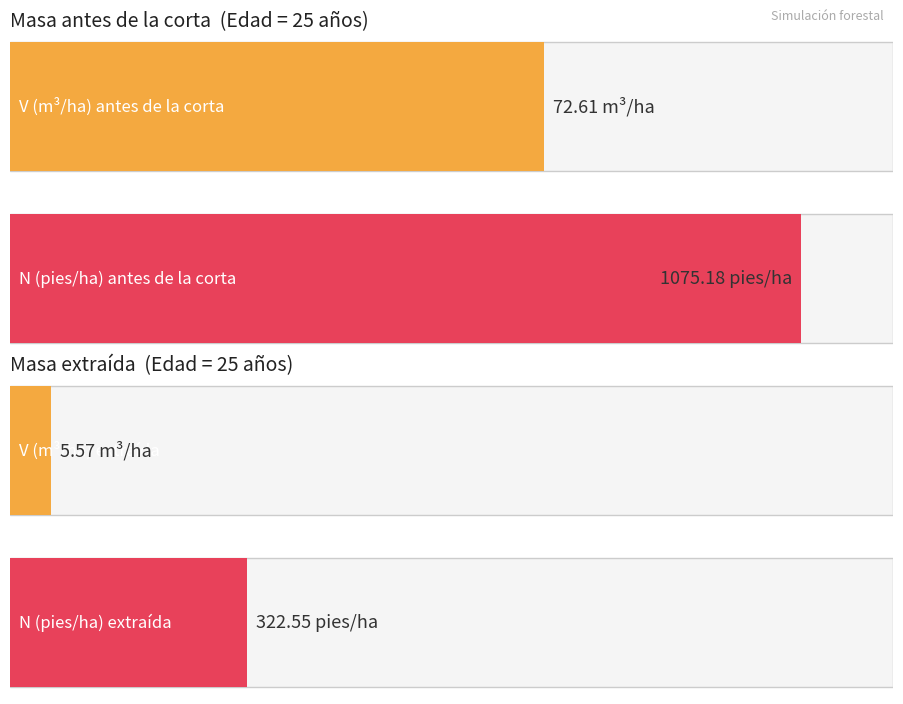

Rank the series at 55 from highest to lowest value.

V (m3/ha) before, V (m3/ha) extracted